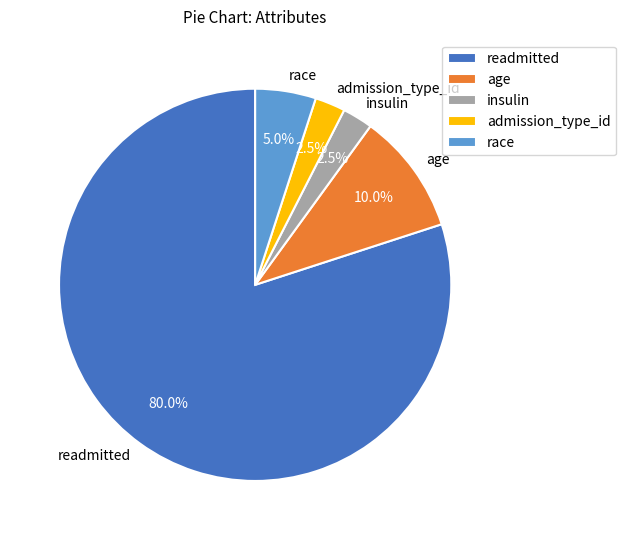

To the nearest percent, what is the average slice percentage?

20%